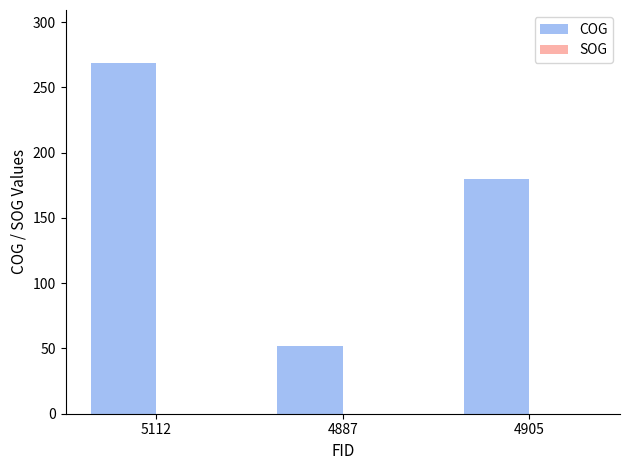

What is the change in value from 5112 to 4887?

-217